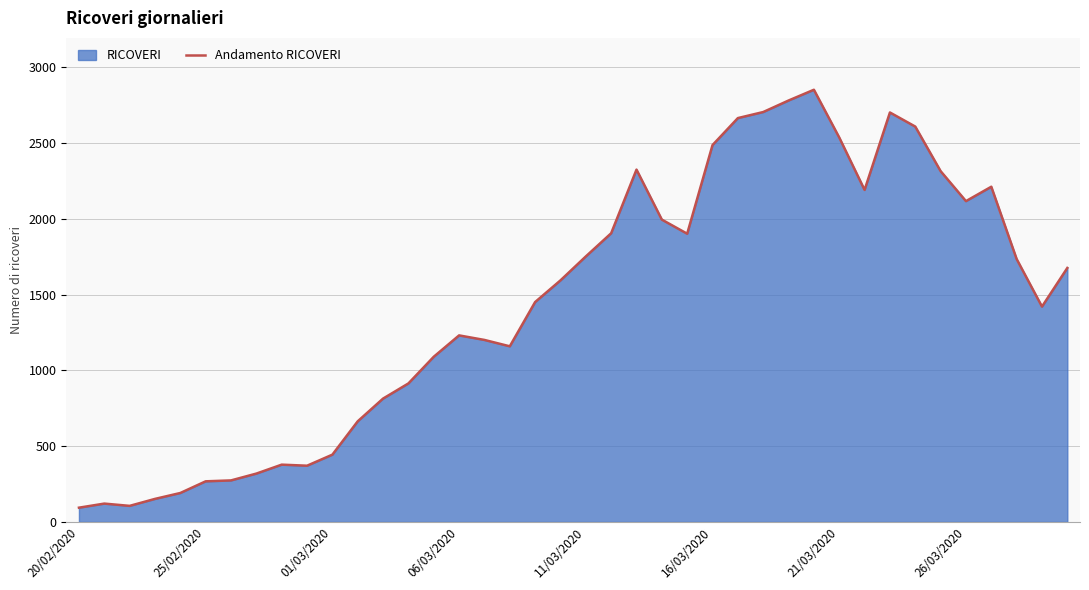

What is the difference between the maximum and minimum values?

2758